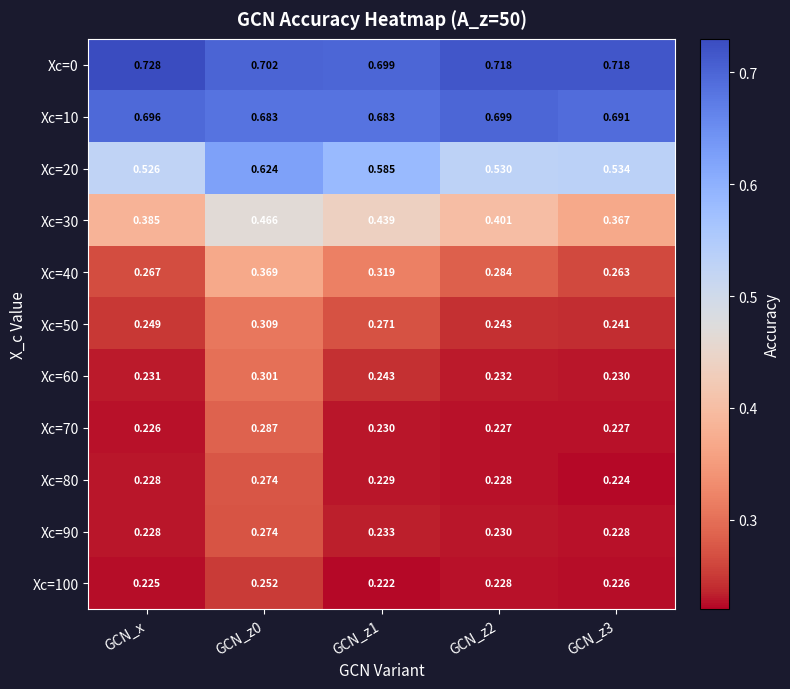

Count the number of categories in the chart.

5